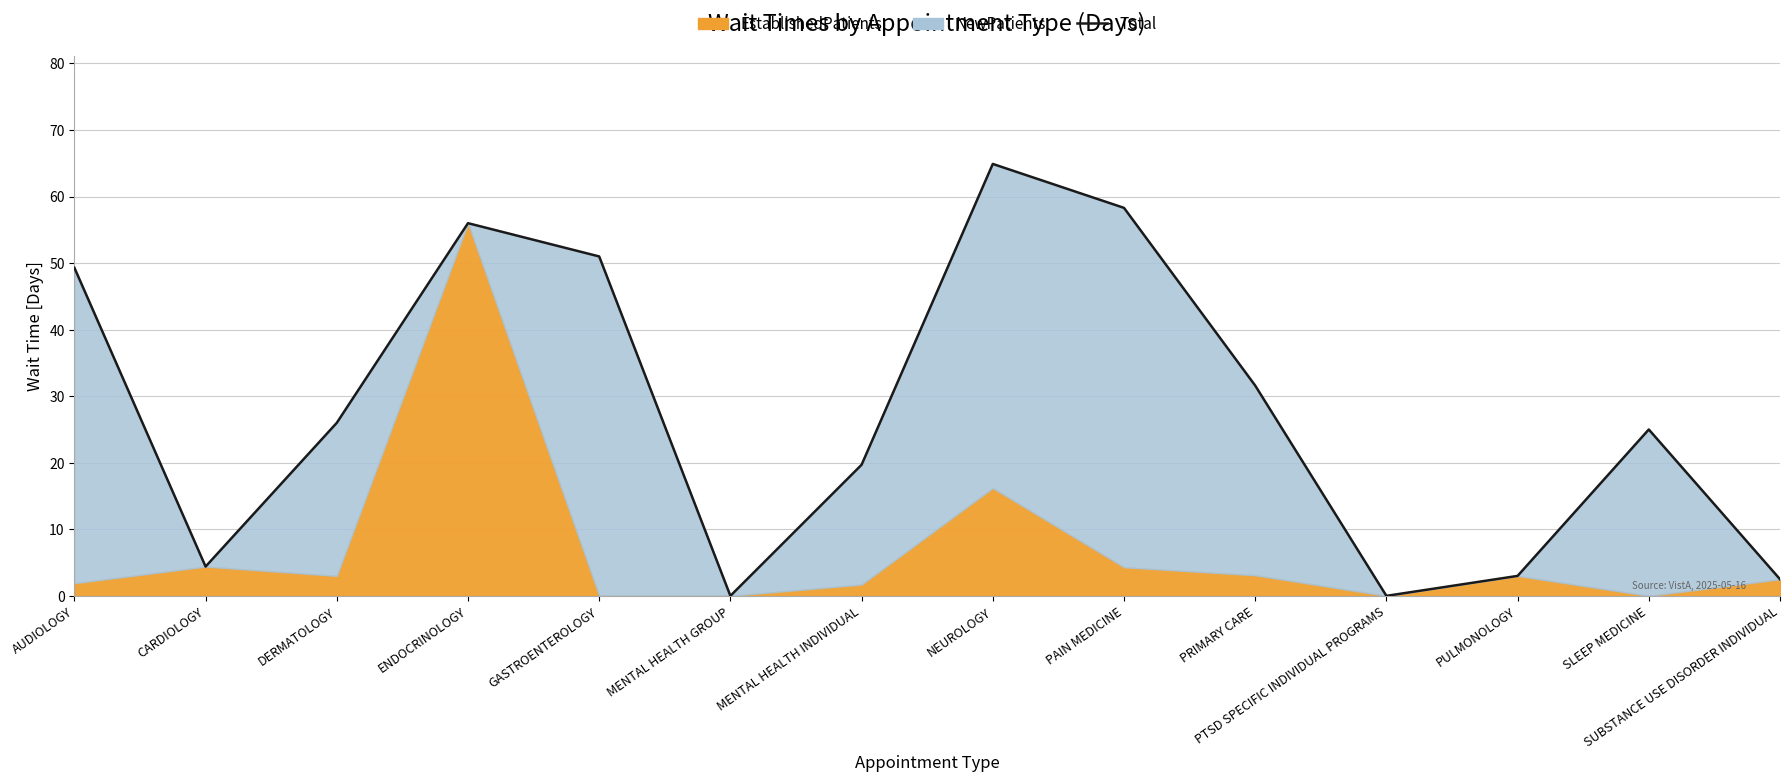

What is the label of the 8th point from the right?

MENTAL HEALTH INDIVIDUAL